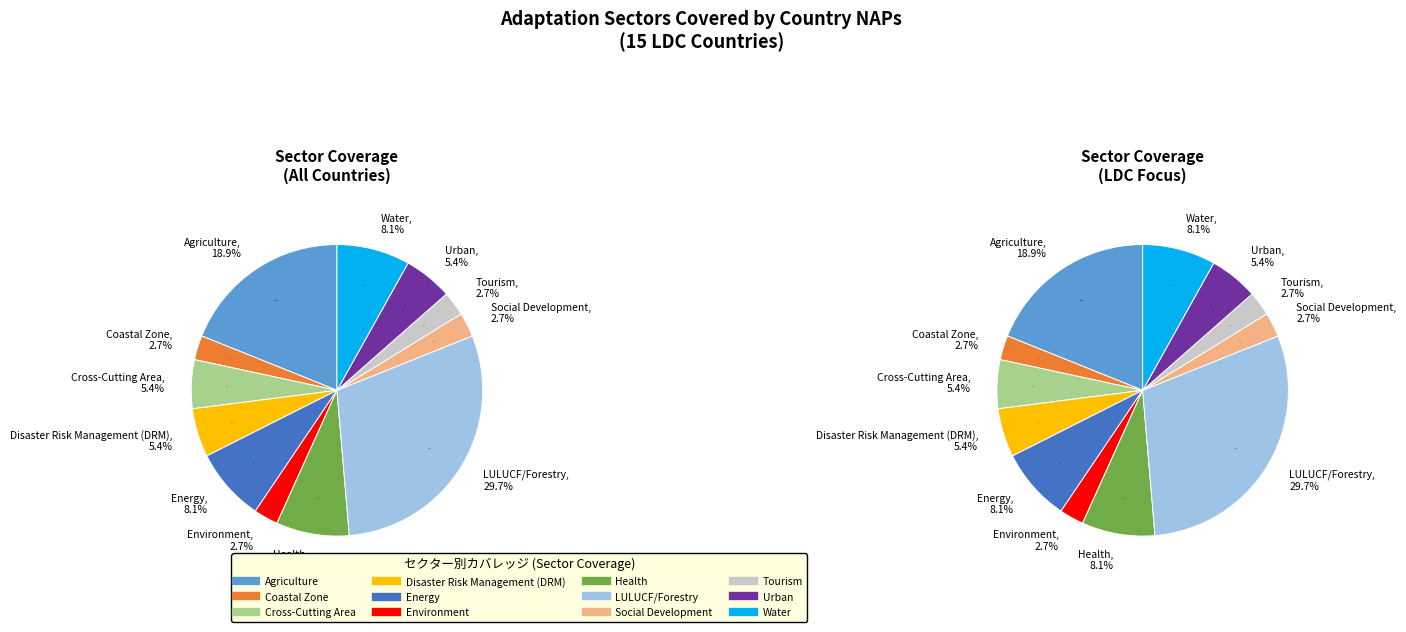

Rank the categories by value from lowest to highest.

Coastal Zone, Environment, Social Development, Tourism, Cross-Cutting Area, Disaster Risk Management (DRM), Urban, Energy, Health, Water, Agriculture, LULUCF/Forestry